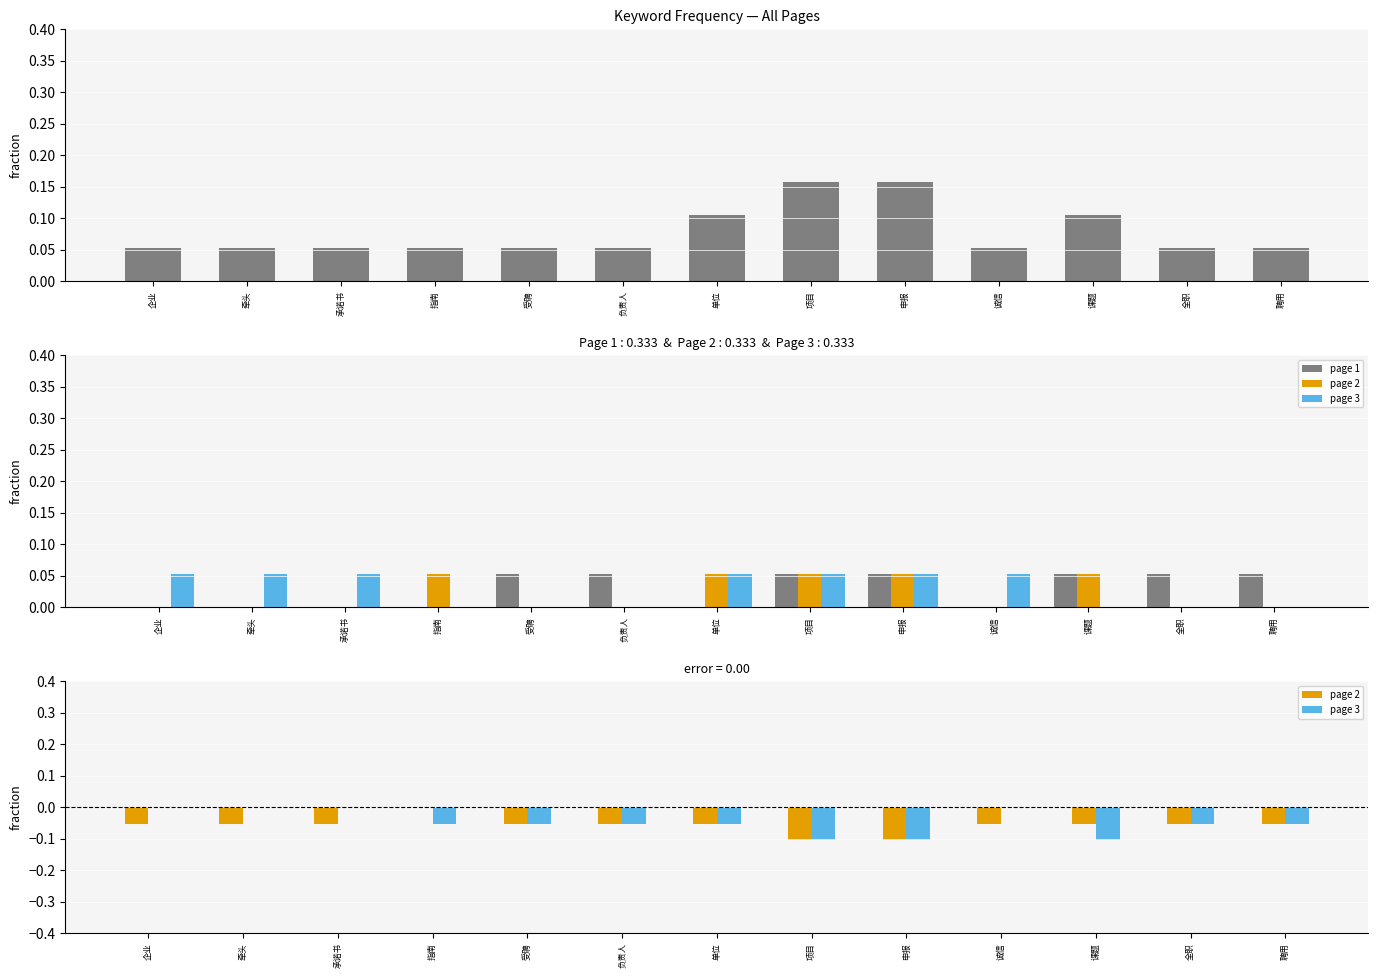

What is the difference between the page 2 values at 企业 and 申报?

0.1